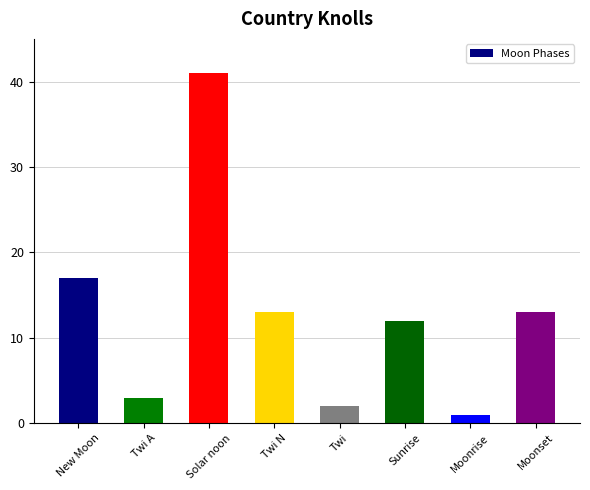

Reading left to right, what are all the values shown in this chart?

New Moon=17	Twi A=3	Solar noon=41	Twi N=13	Twi=2	Sunrise=12	Moonrise=1	Moonset=13